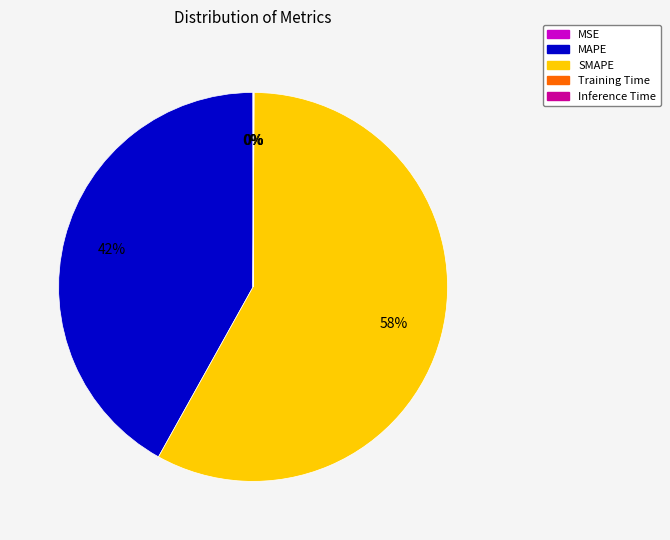

To the nearest percent, what is the average slice percentage?

20%